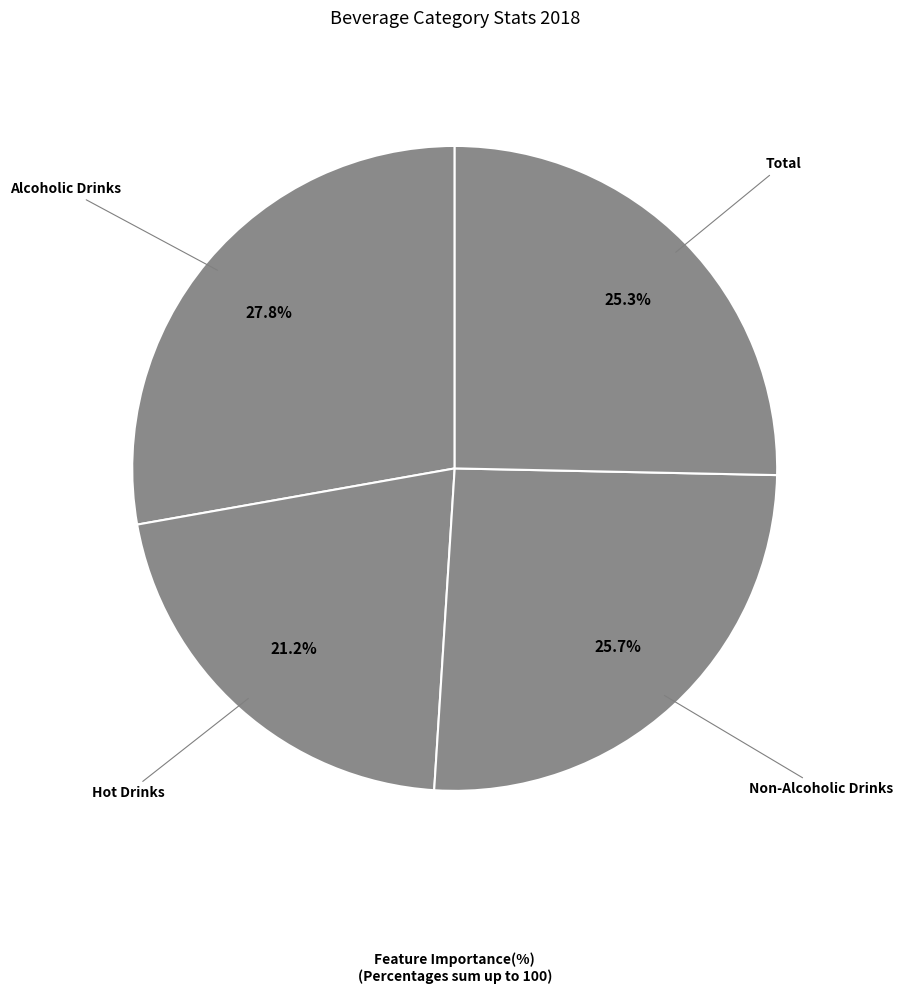

How many segments does this pie chart have?

4